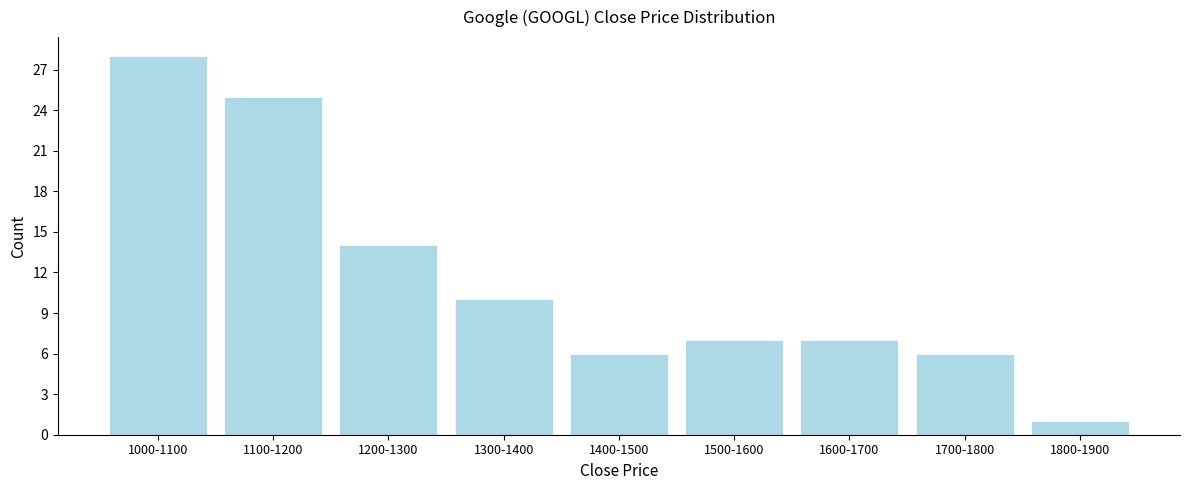

Reading left to right, list all the values displayed in this chart.

1000-1100=28	1100-1200=25	1200-1300=14	1300-1400=10	1400-1500=6	1500-1600=7	1600-1700=7	1700-1800=6	1800-1900=1